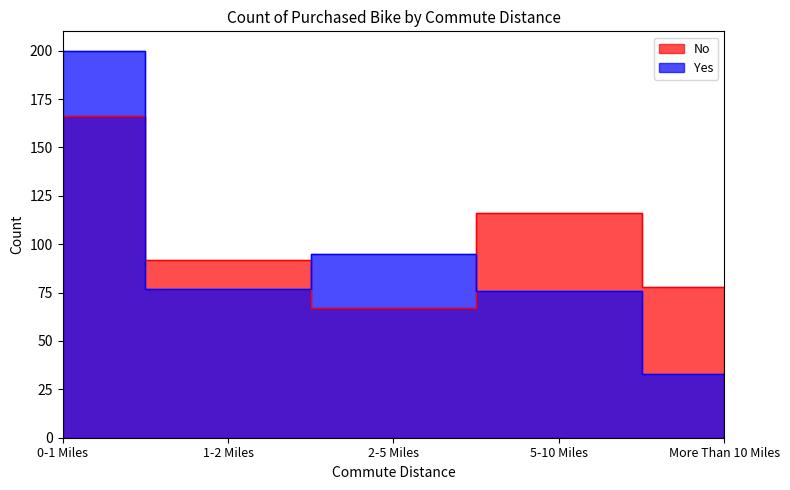

How many intersections are there between No and Yes?

3